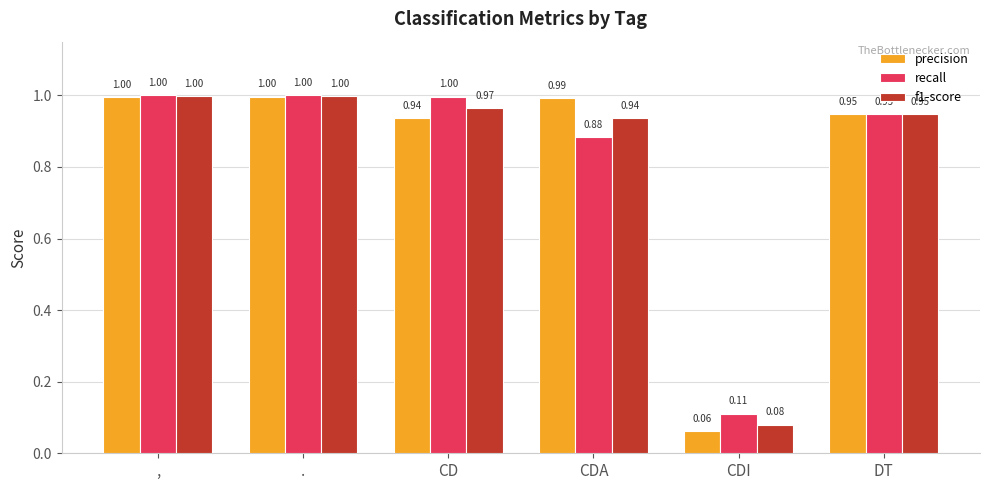

Where is f1-score nearest to the value 0?

CDI